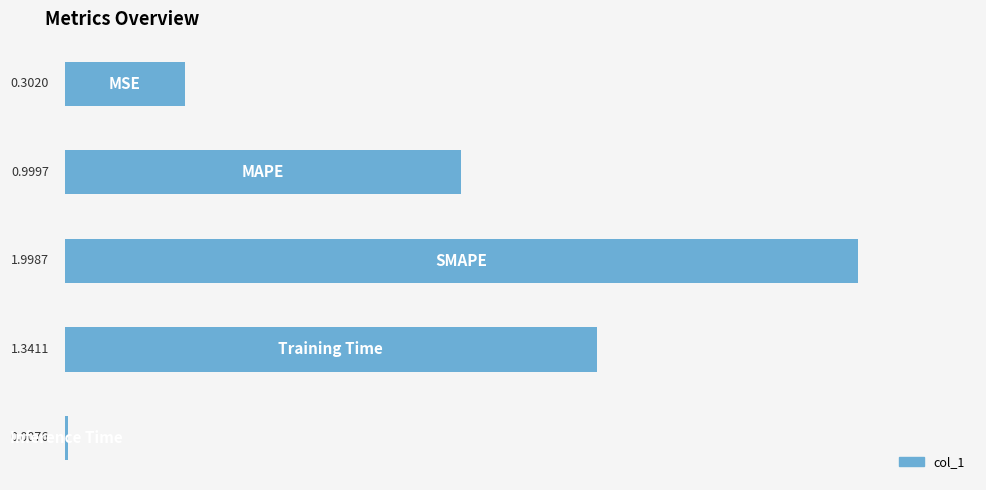

What is the average value?

0.9